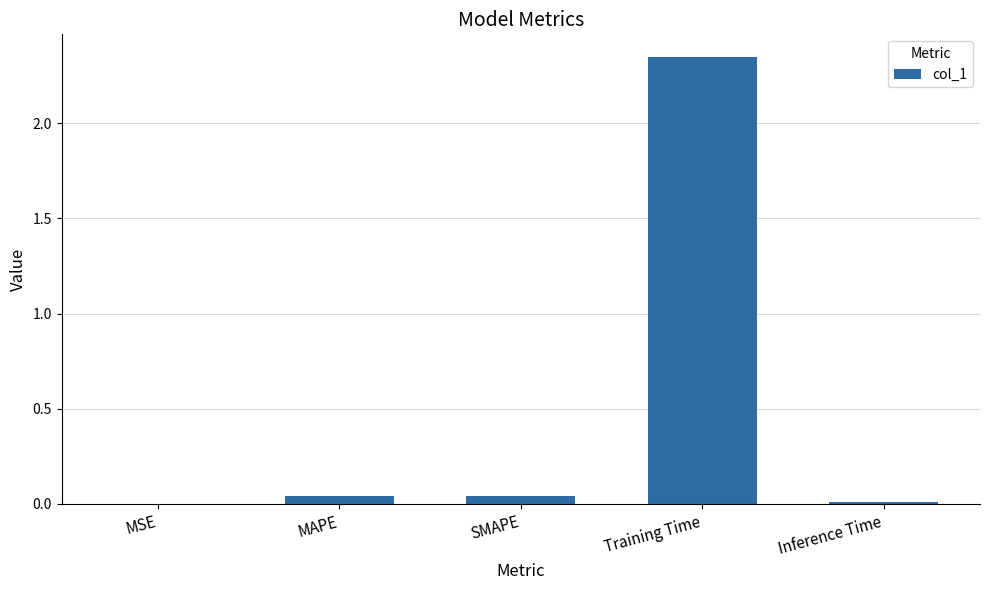

At which category does the chart reach its peak across all series?

Training Time